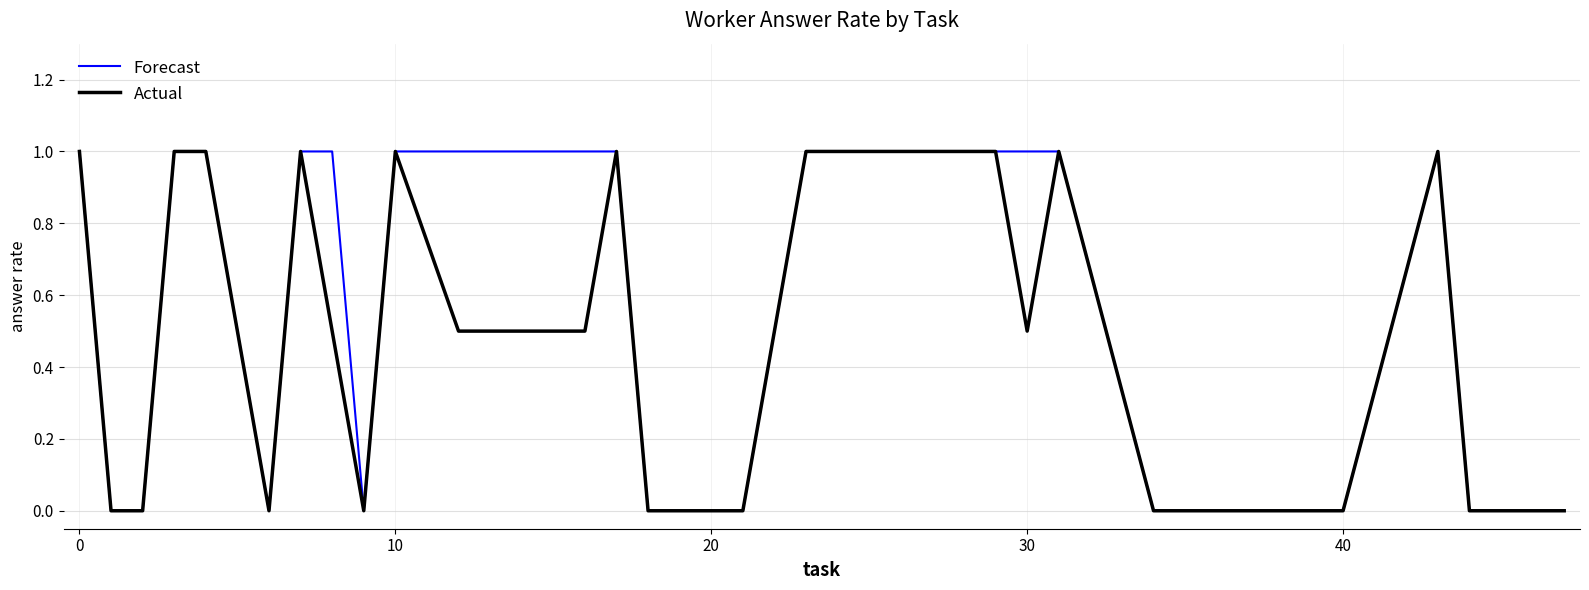

How many categories are shown in the chart?

30